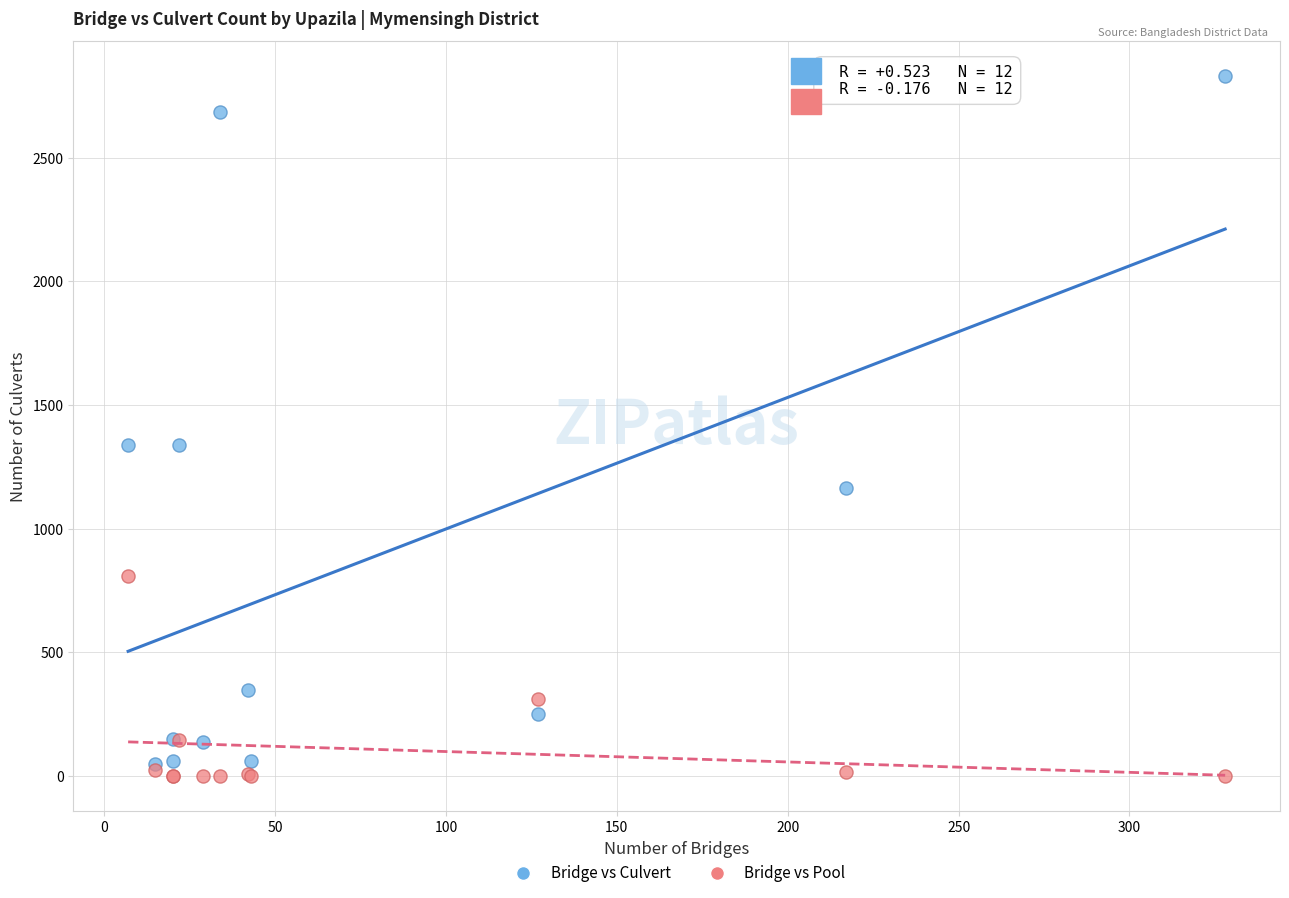

Which series has the widest spread of Y values?

Bridge vs Culvert